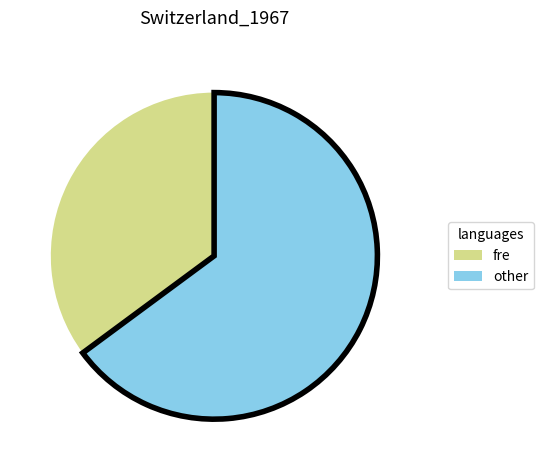

Is there any slice that represents more than half of the pie?

Yes